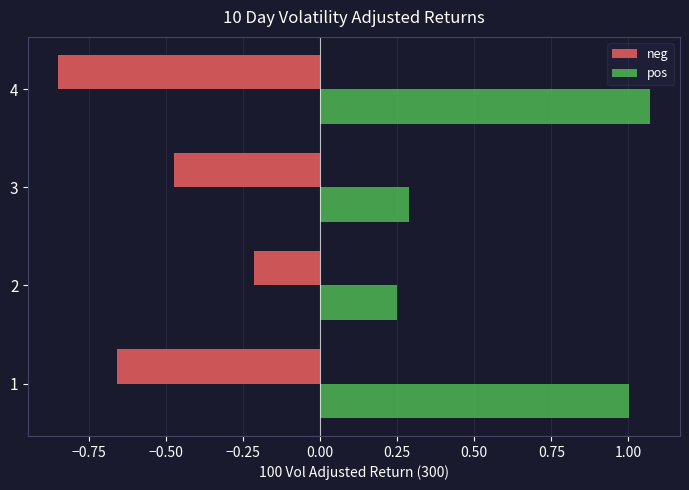

Is it true that pos equals 1.0 at 1?

True